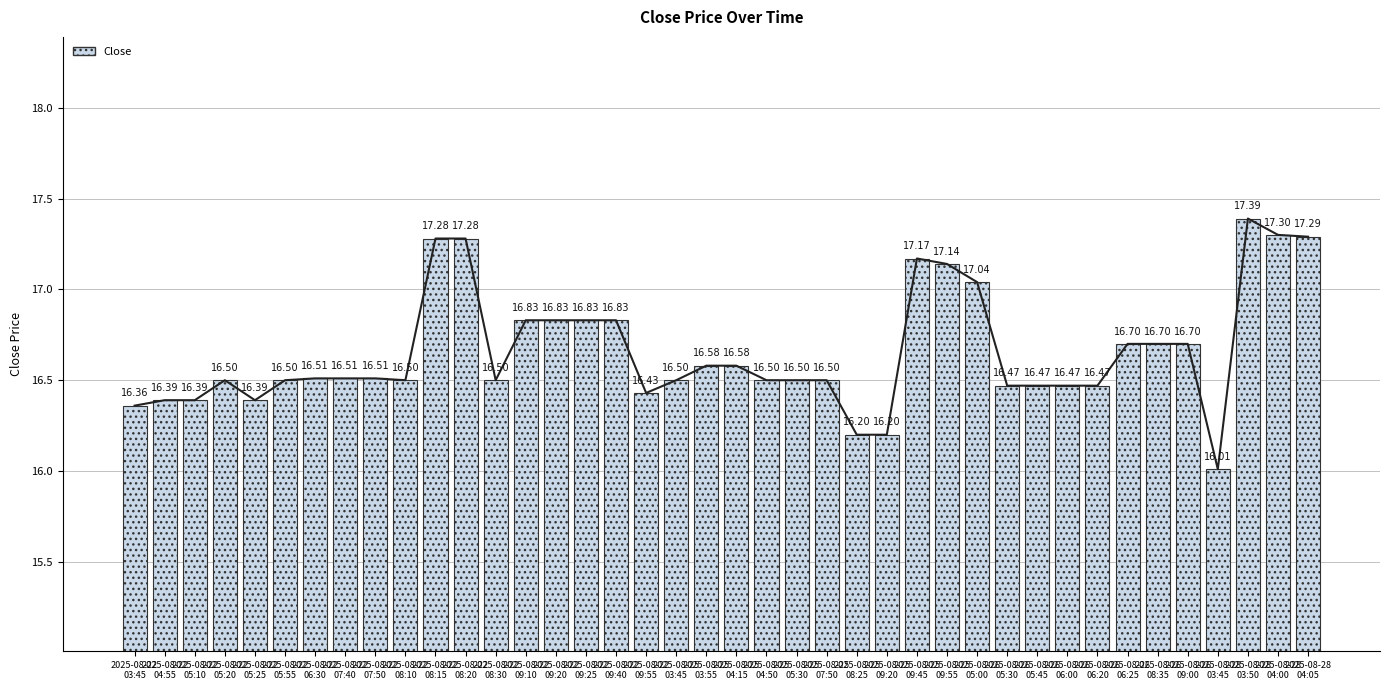

Is it true that the value at 2025-08-22
05:25 is 16.4?

True